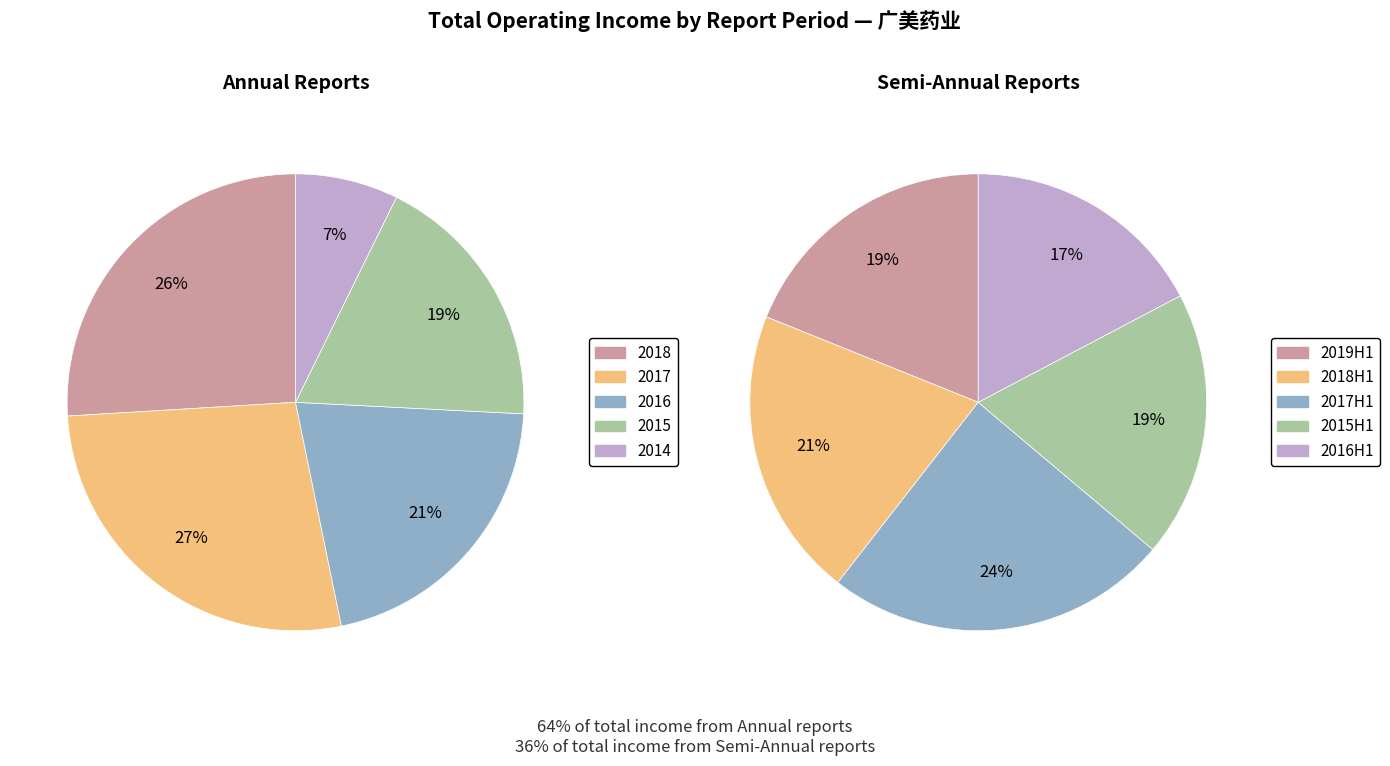

Does 2016 represent more than half of the total?

No